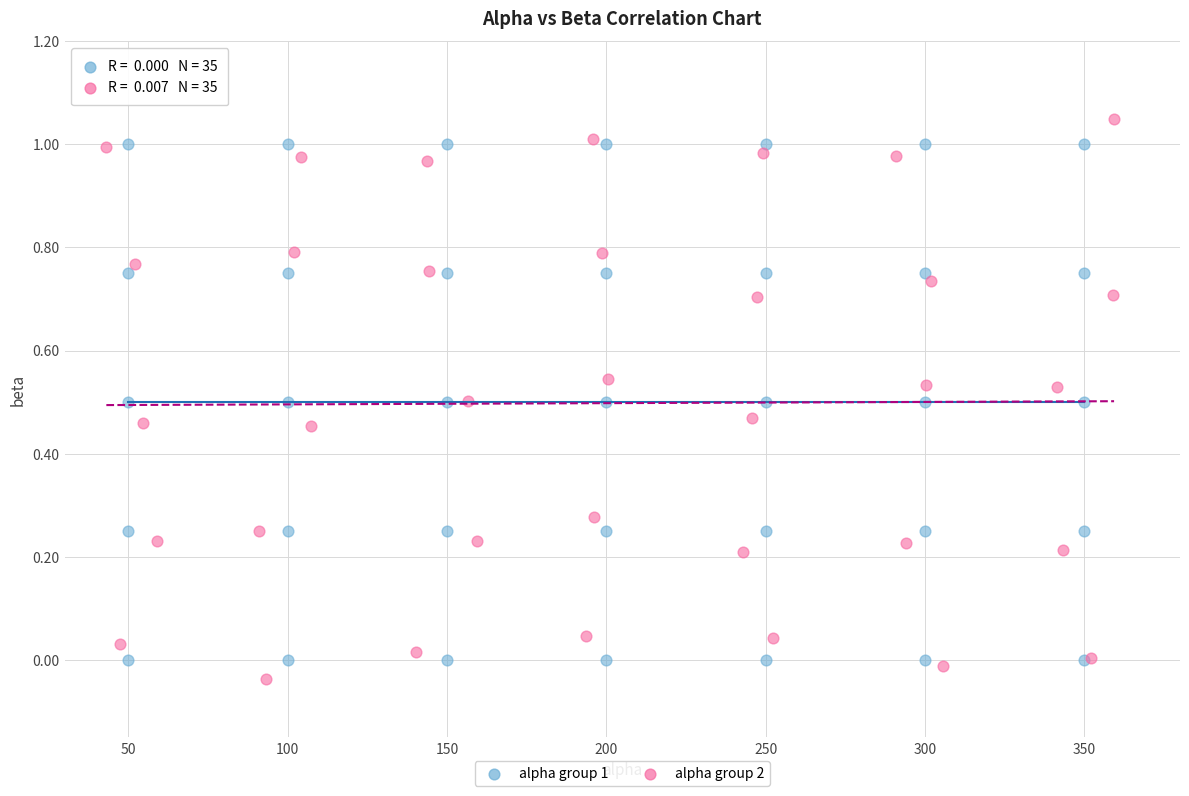

Which series contains the highest Y value?

alpha group 2